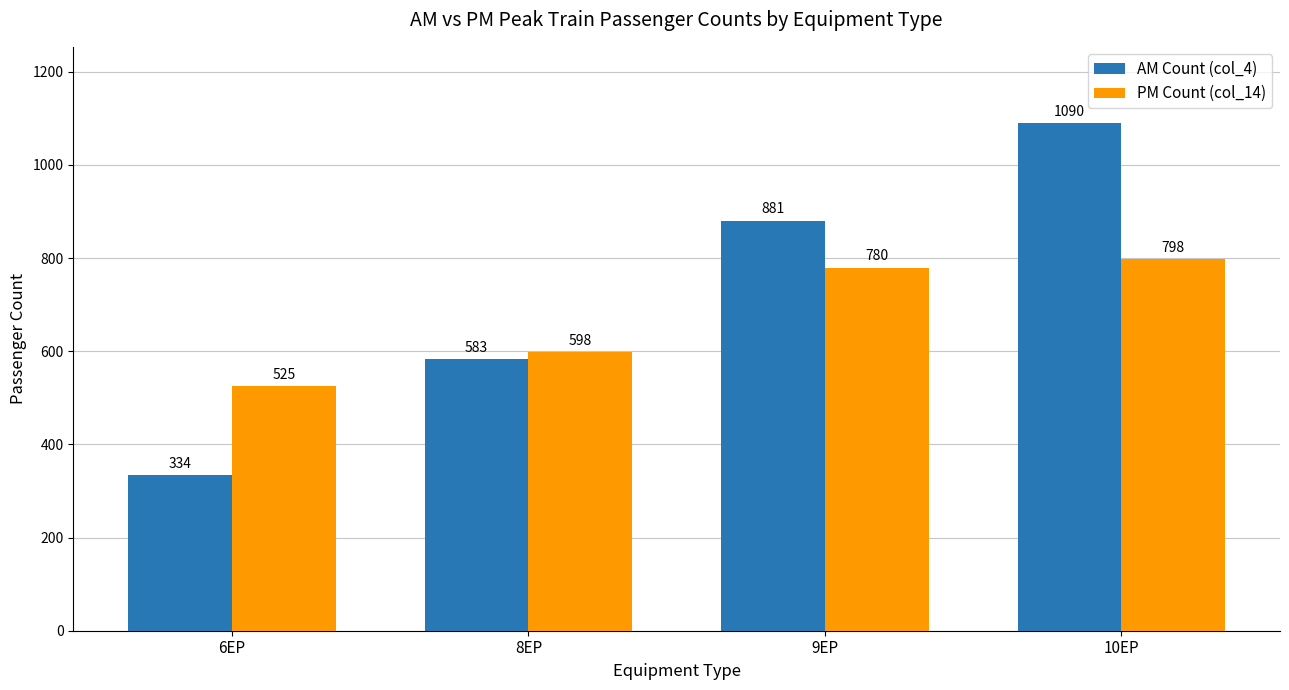

What is the sum of all AM Count (col_4) values?

2887.4